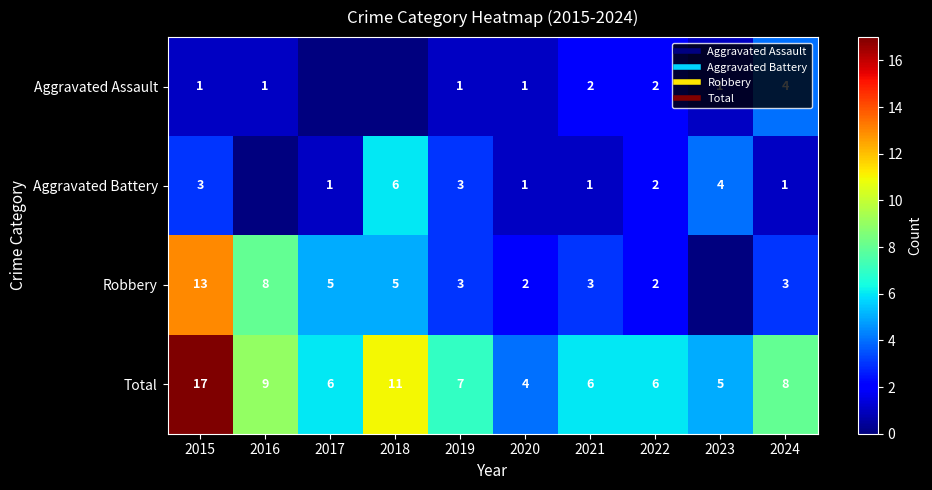

List the series in order of their peak value, lowest first.

Aggravated Assault, Aggravated Battery, Robbery, Total